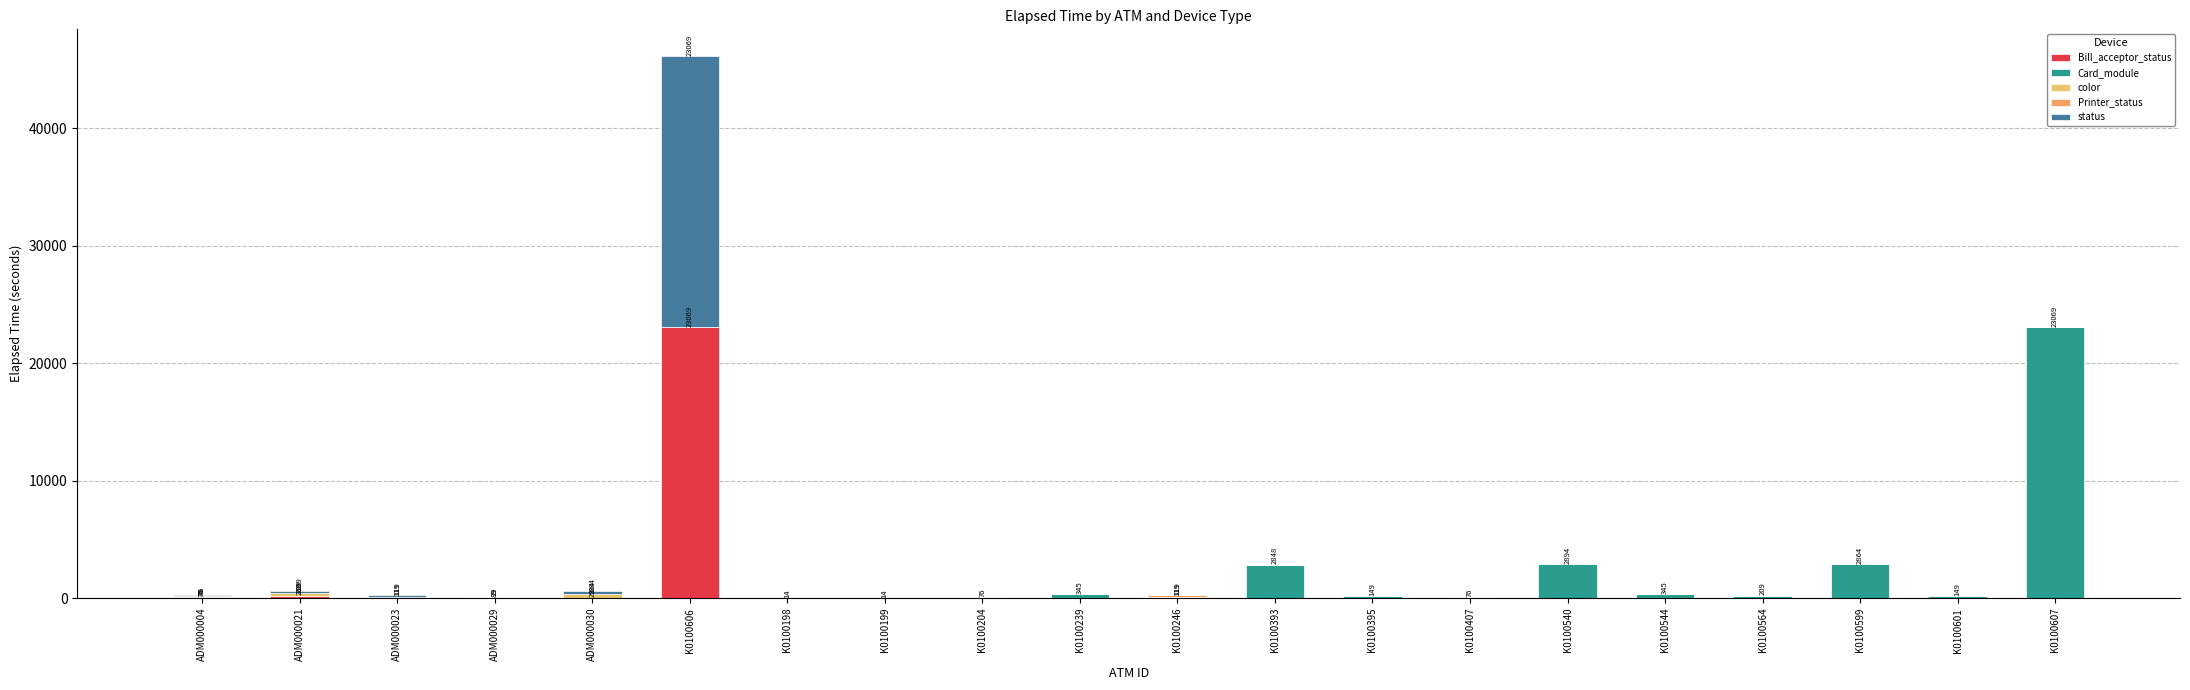

Which series has the widest spread of values?

Bill_acceptor_status